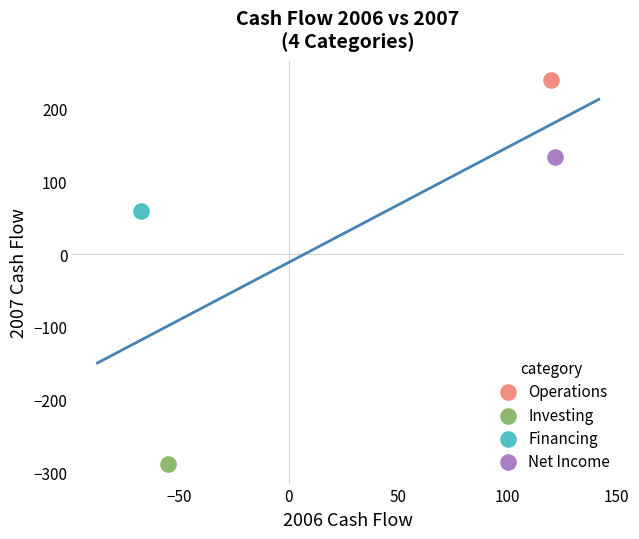

Which series contains the lowest Y value?

Investing